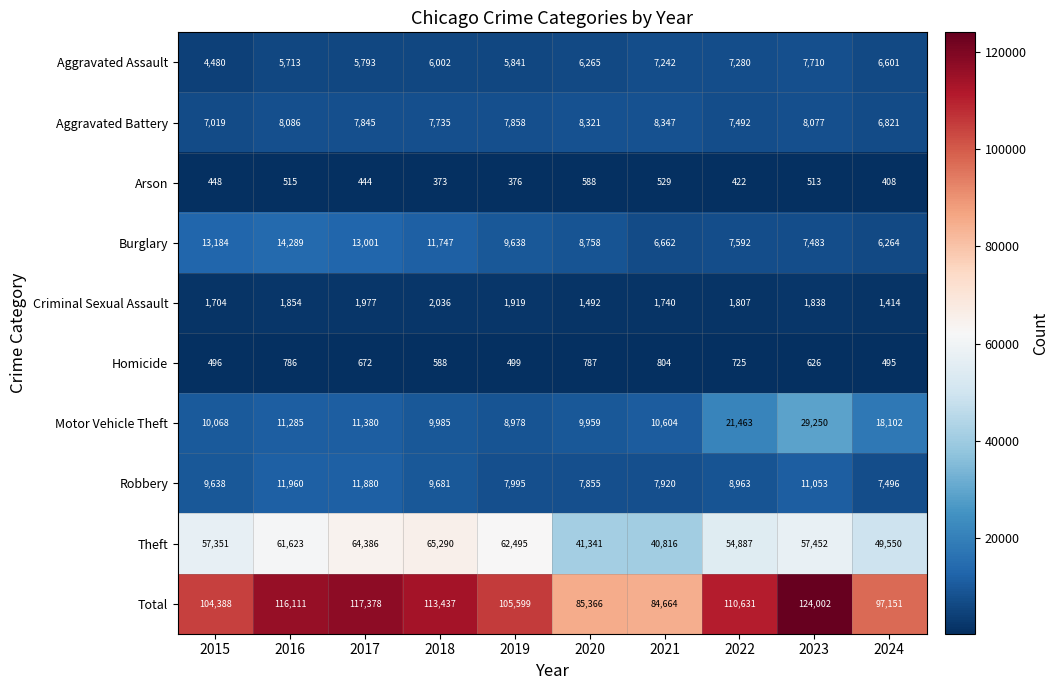

Count the number of categories in the chart.

10